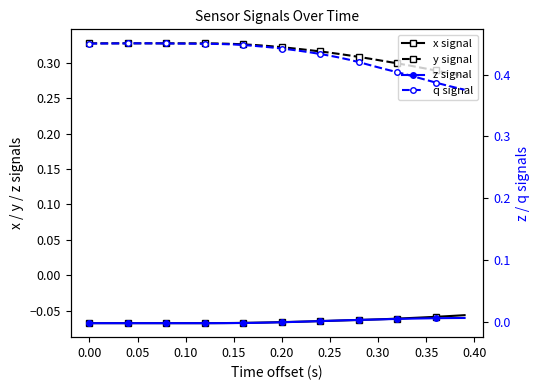

What is the difference between the maximum and second lowest values in the q signal series?

0.1